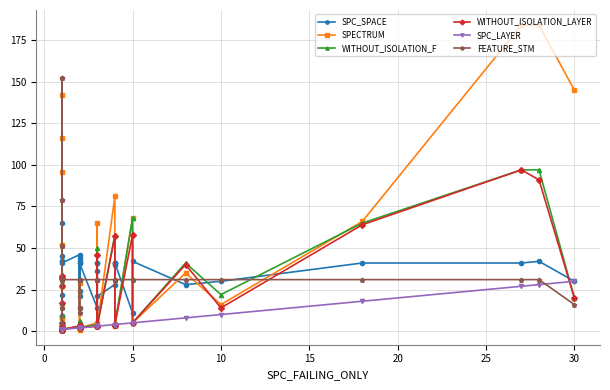

In WITHOUT_ISOLATION_F, how many points are higher than both neighbors (excluding endpoints)?

9